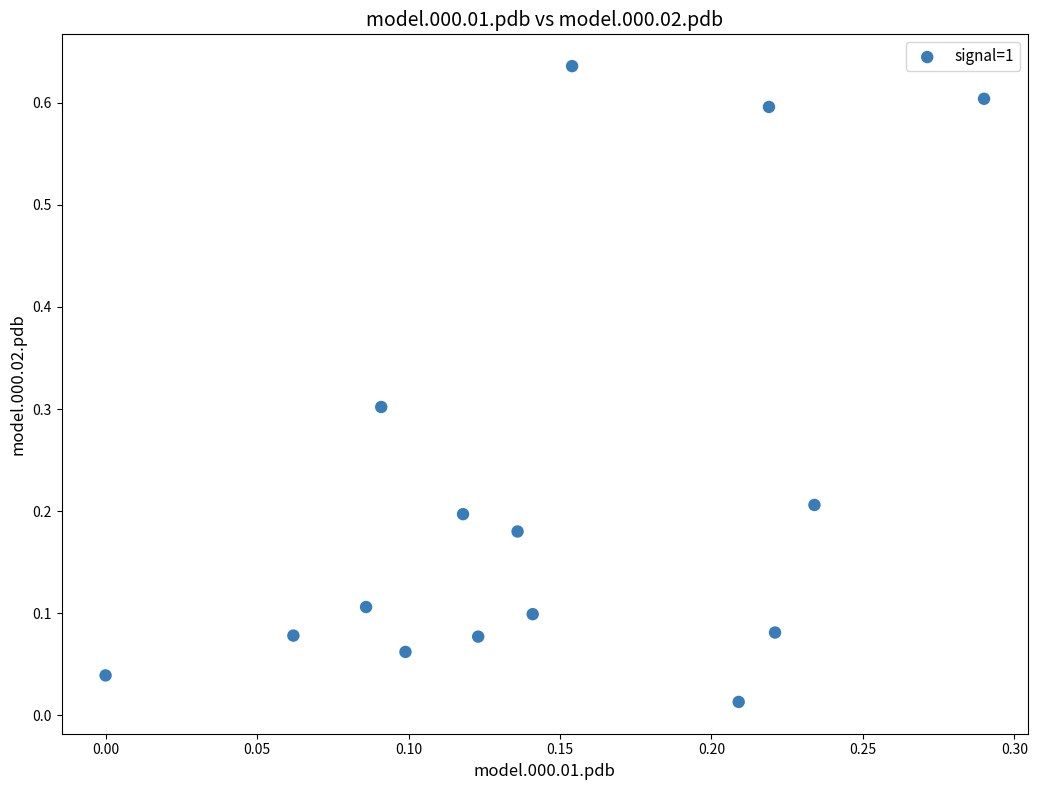

What is the range of X values (max minus min)?

0.3